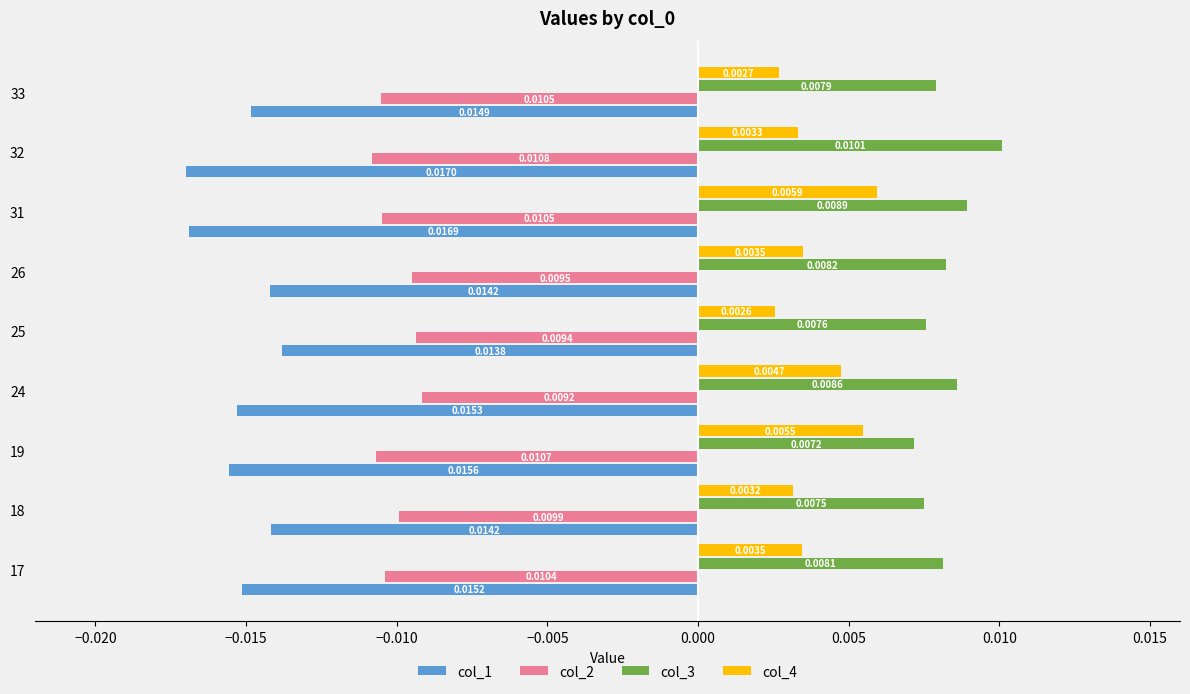

Which series has the largest total across all categories?

col_3